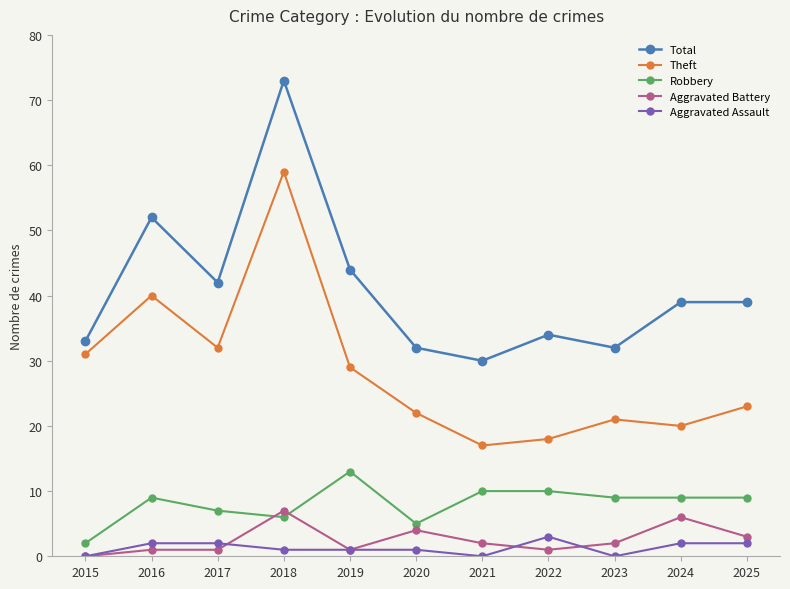

True or false: Theft has more than 2 interior local peaks.

True